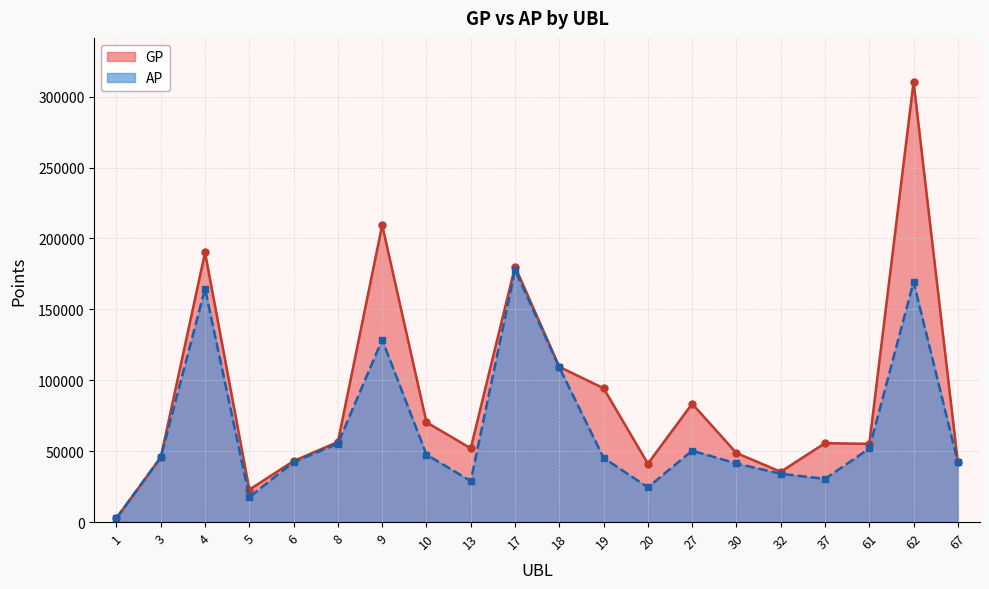

True or false: GP has a value of 83461 at 27.

True